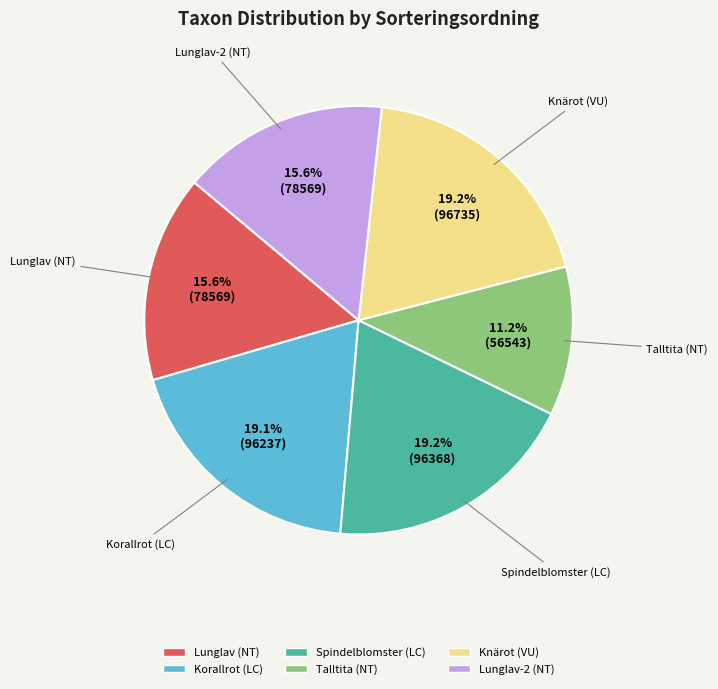

To the nearest percent, what portion does Spindelblomster (LC) represent?

19%